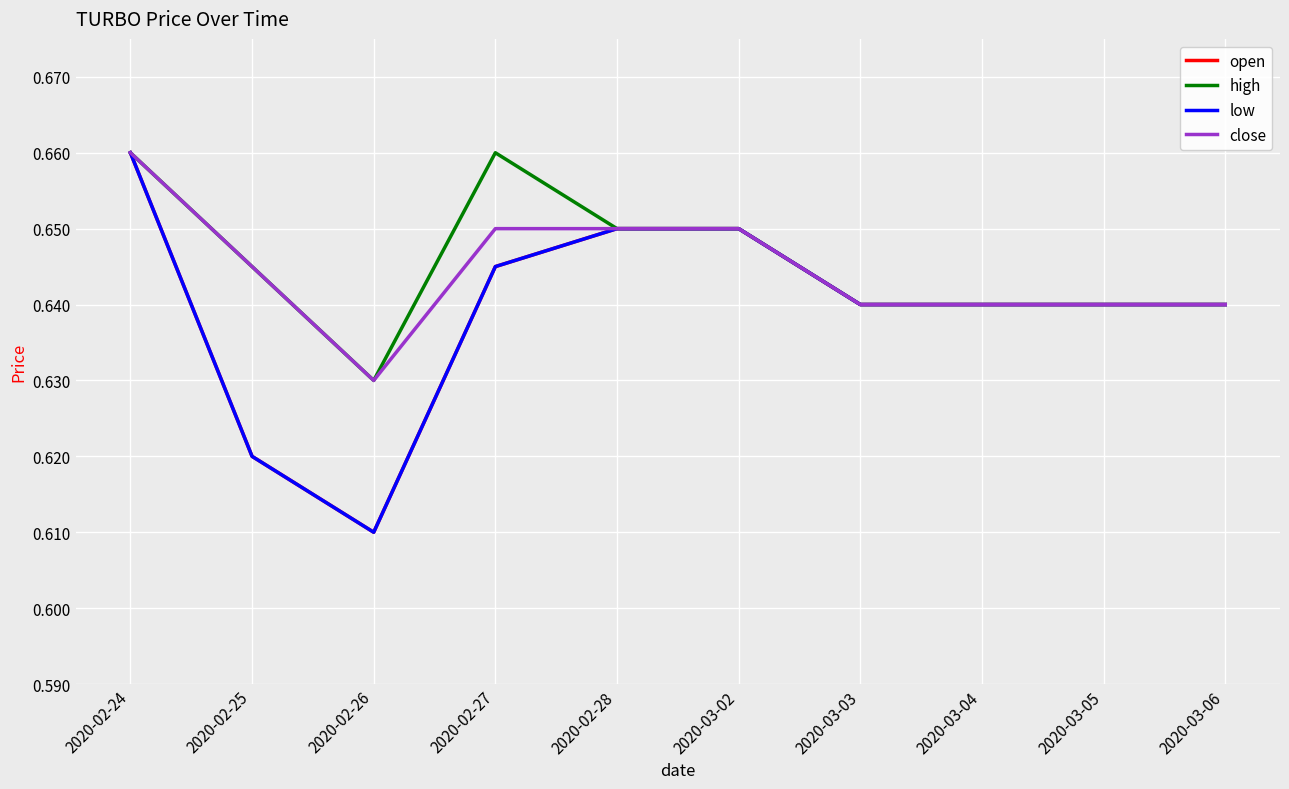

Which has a higher value, 2020-02-24 or 2020-02-26?

2020-02-24